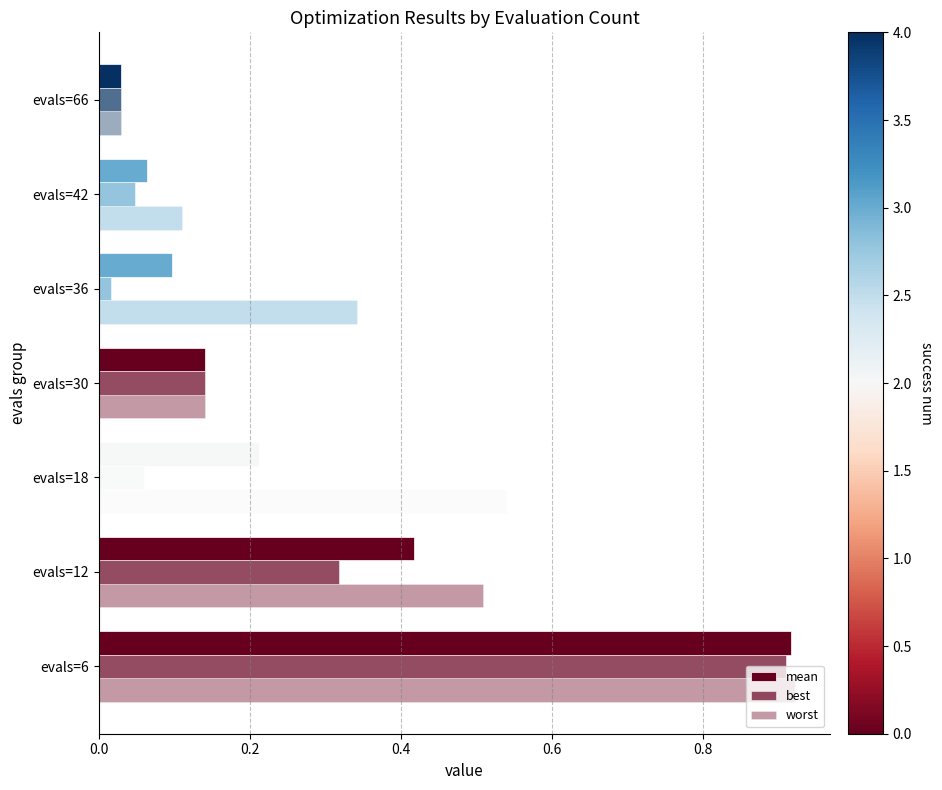

How many categories are shown in the chart?

7